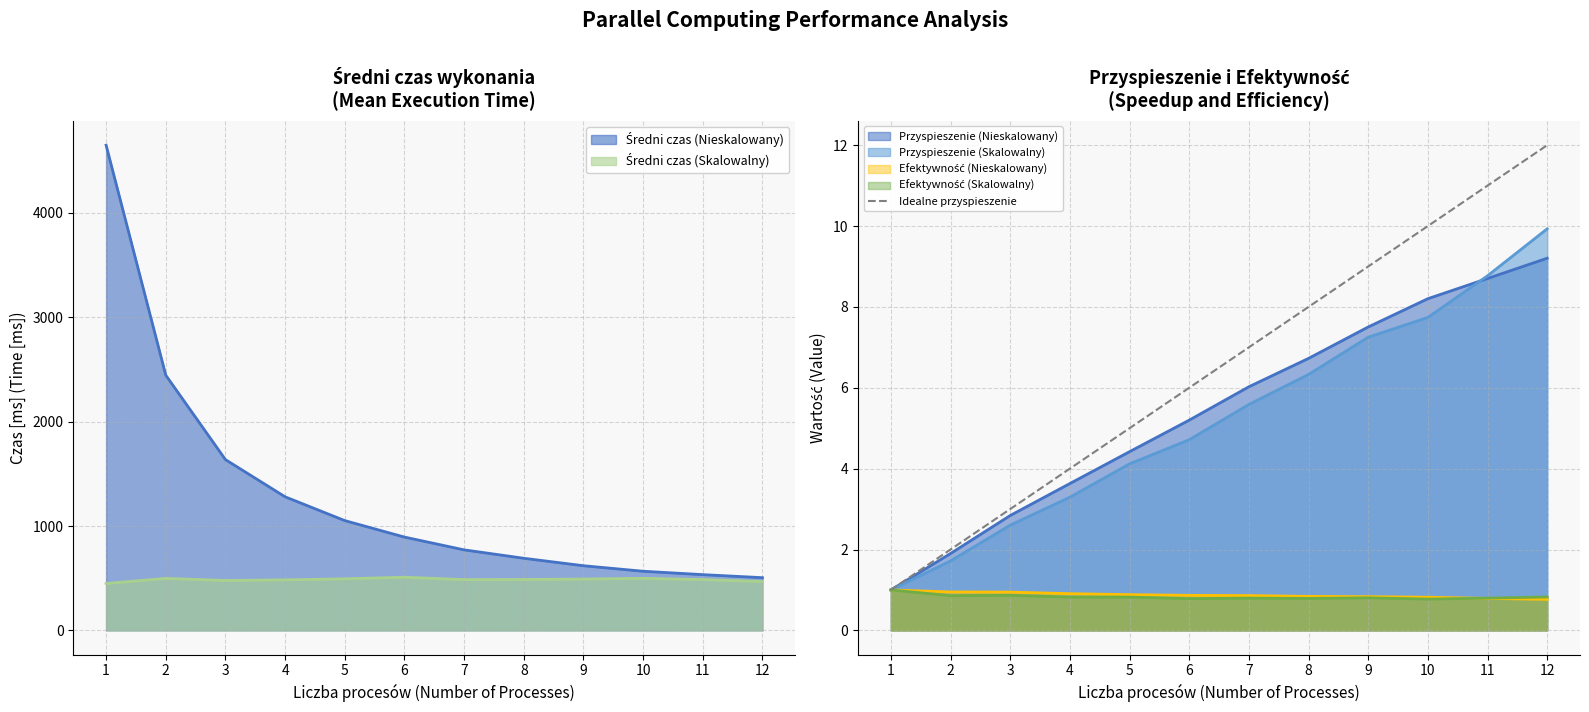

Rank the categories by value from highest to lowest.

12, 11, 10, 9, 8, 7, 6, 5, 4, 3, 2, 1